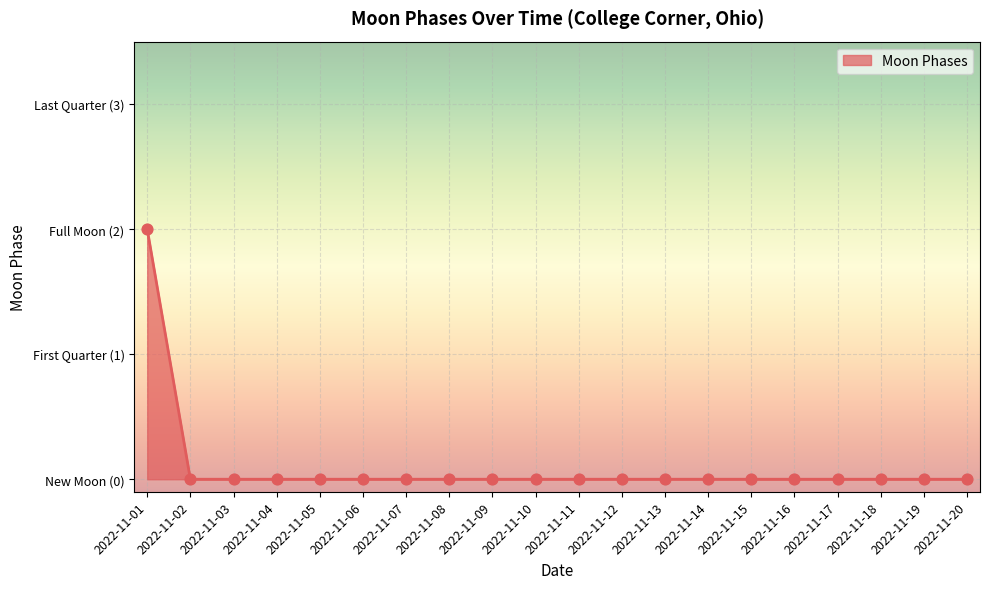

Which has a higher value, 2022-11-03 or 2022-11-19?

2022-11-03